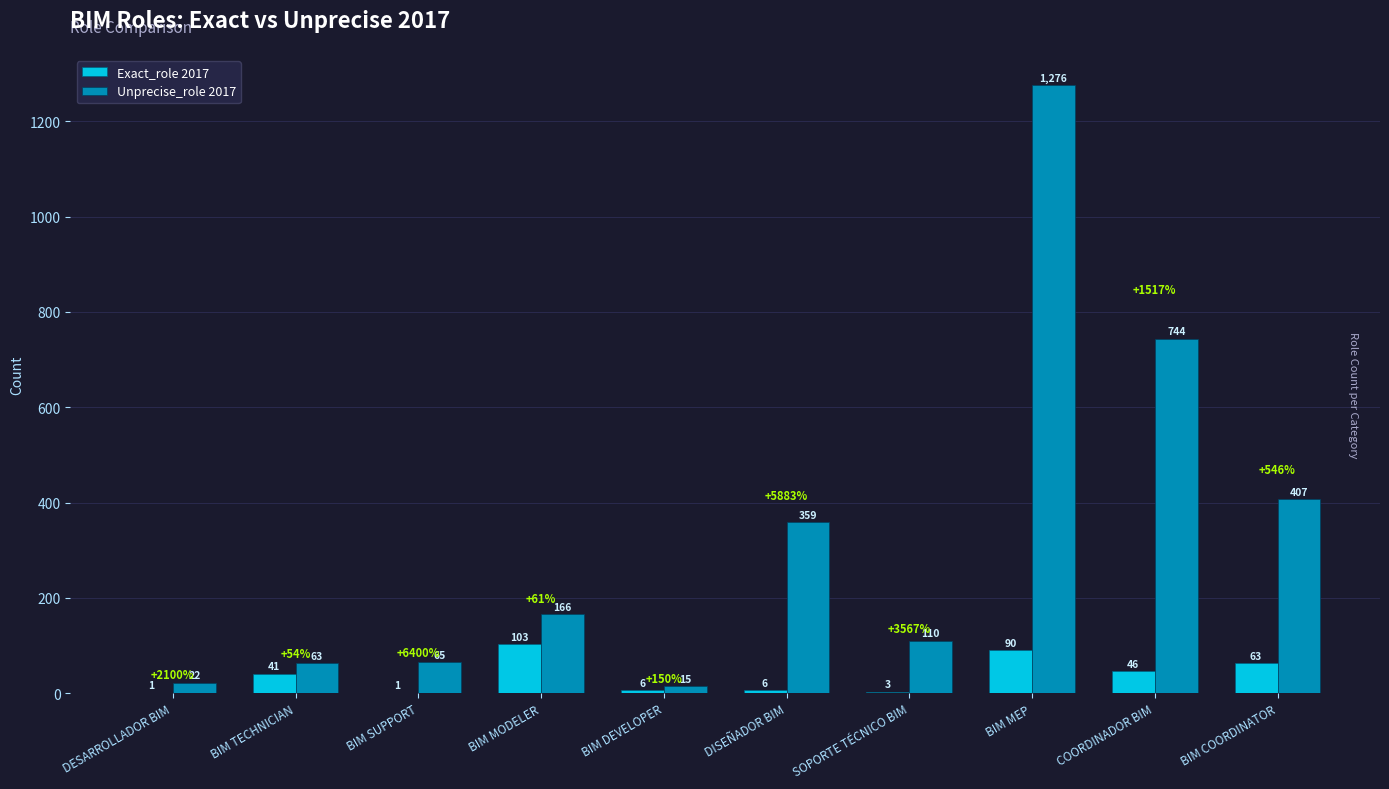

At which category is the sum across all series the highest?

BIM MEP